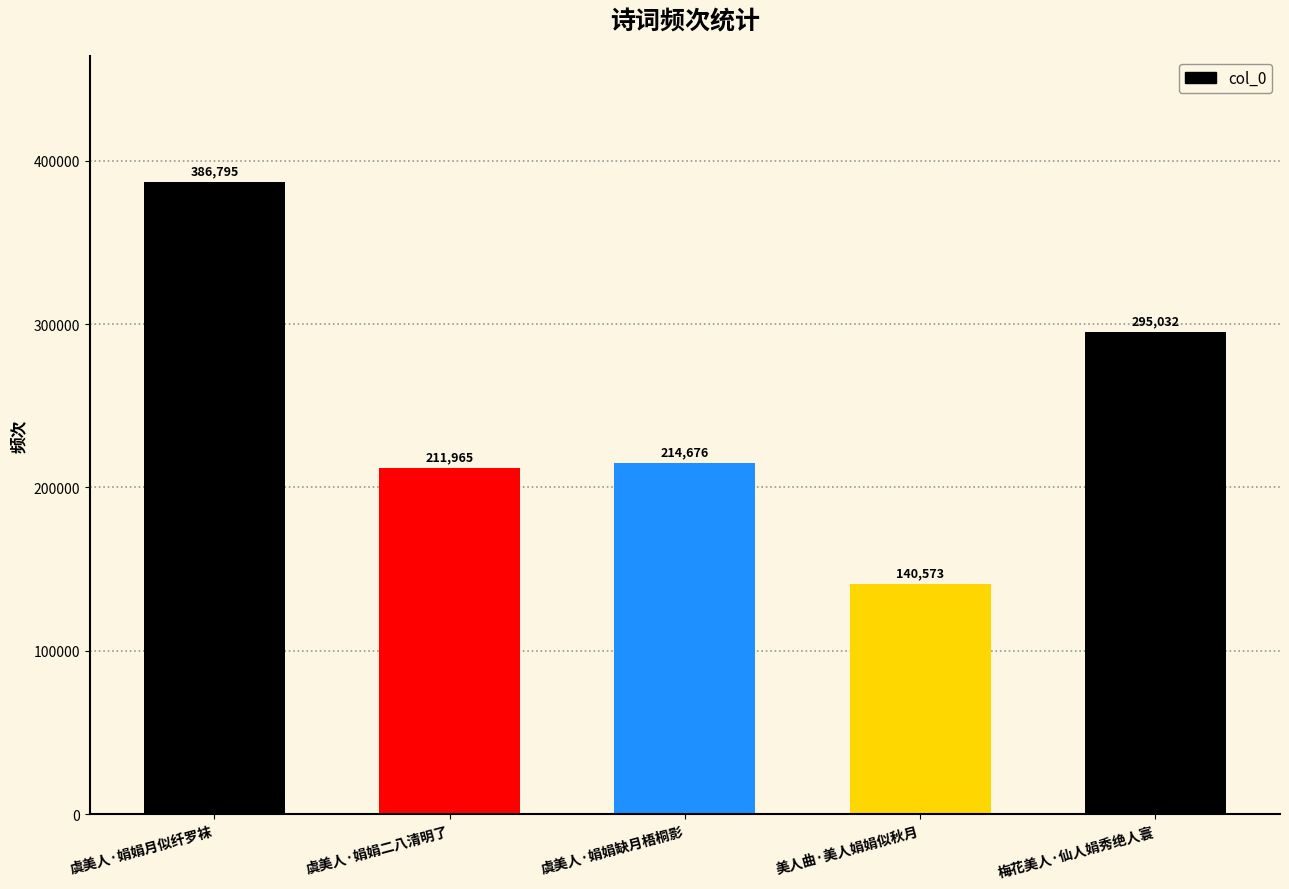

Reading left to right, extract all data points from this chart.

386795	211965	214676	140573	295032